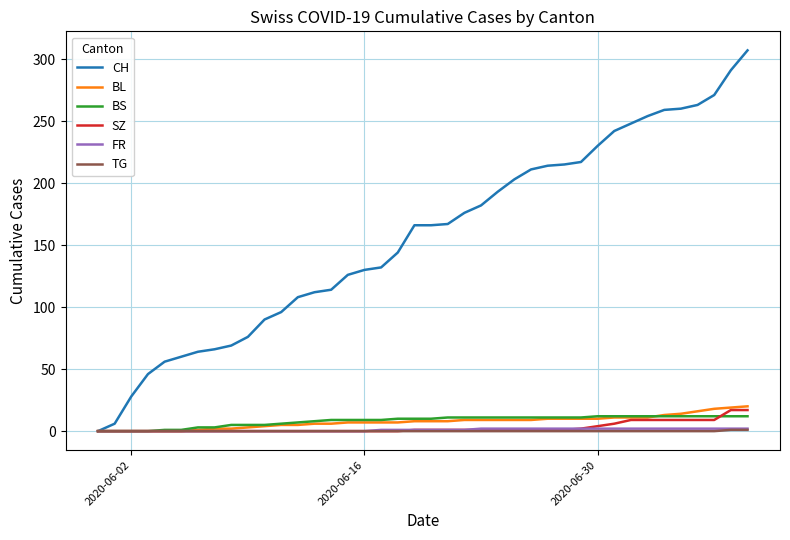

Which series has the widest spread of values?

CH